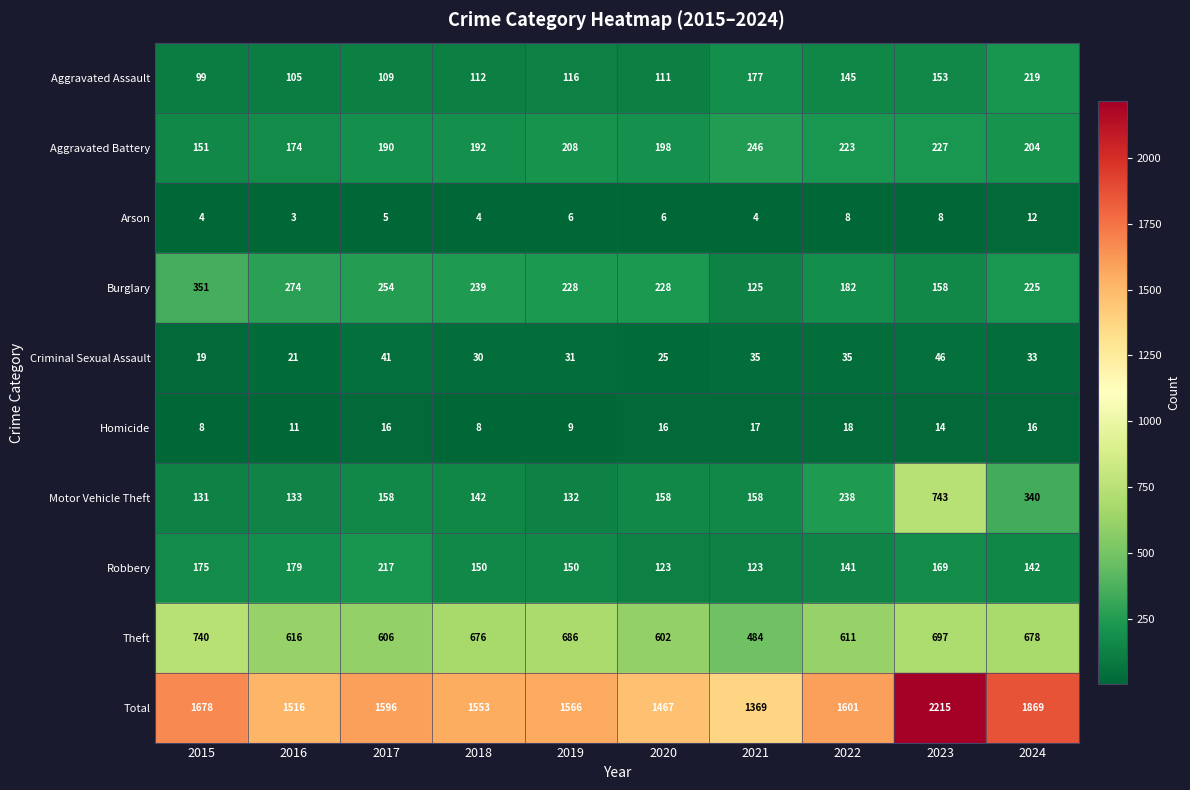

How many values in the Burglary series are below 228?

4